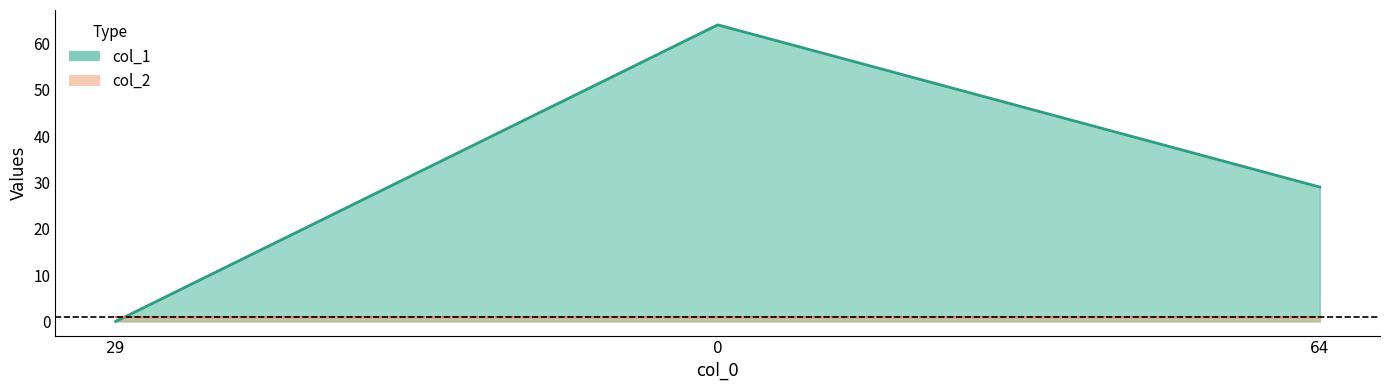

Reading left to right, list all the values displayed in this chart.

0	64	29